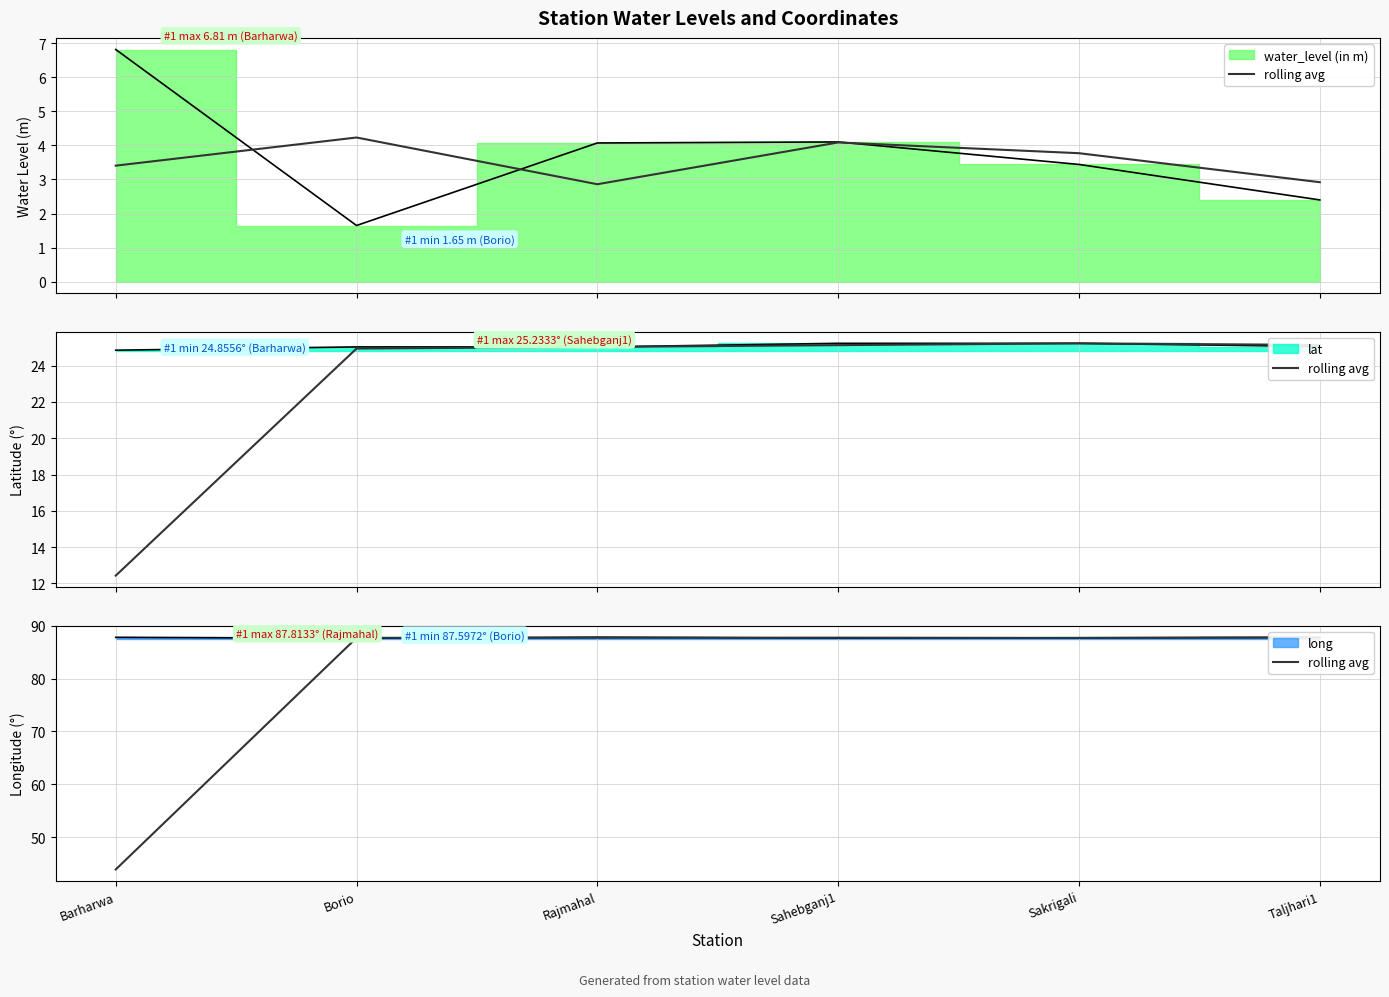

How many points are higher than both their immediate neighbors (excluding endpoints)?

1